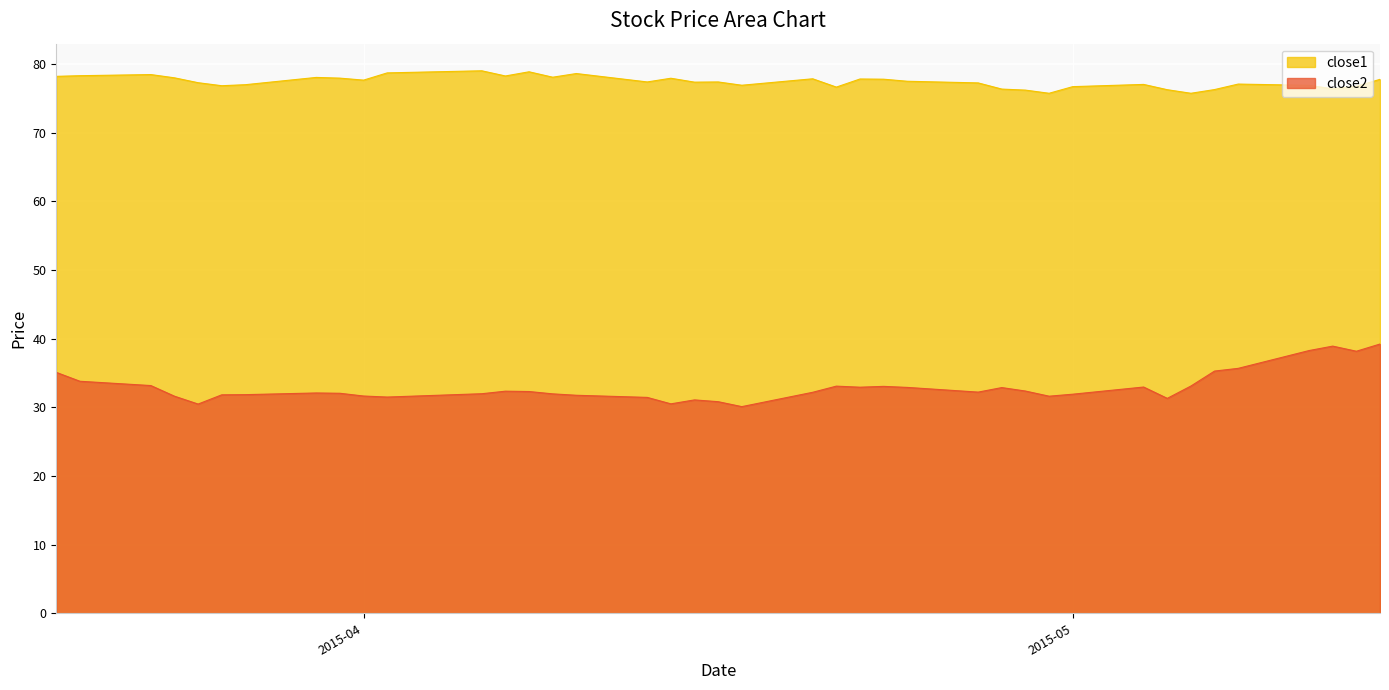

Which category has the highest value across all series?

2015-04-06